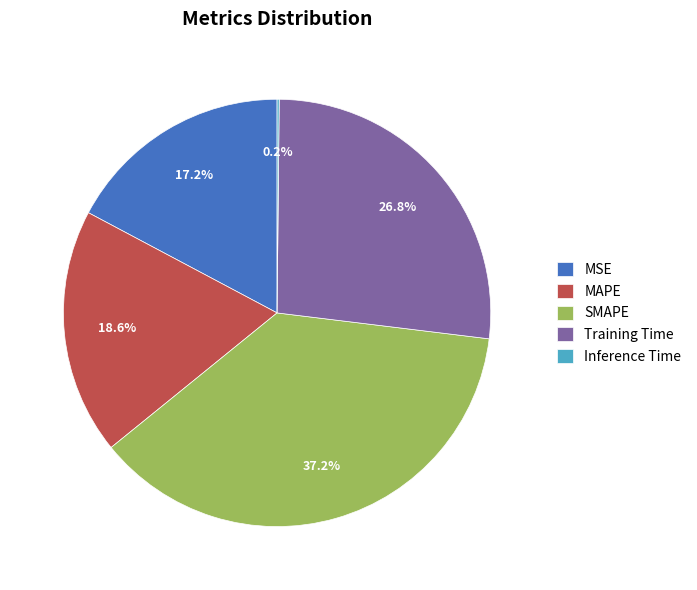

To the nearest percent, what is the difference between the MSE and SMAPE slice percentages?

20%